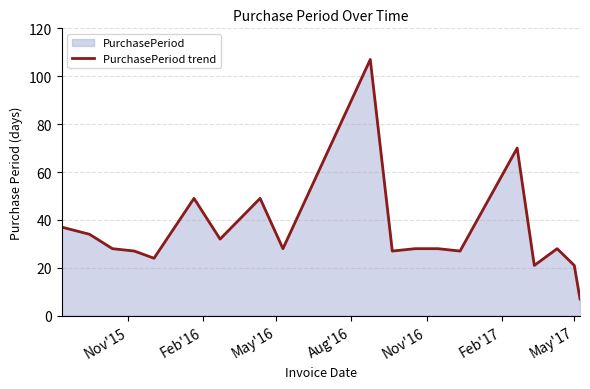

What is the difference between the maximum and minimum values?

100